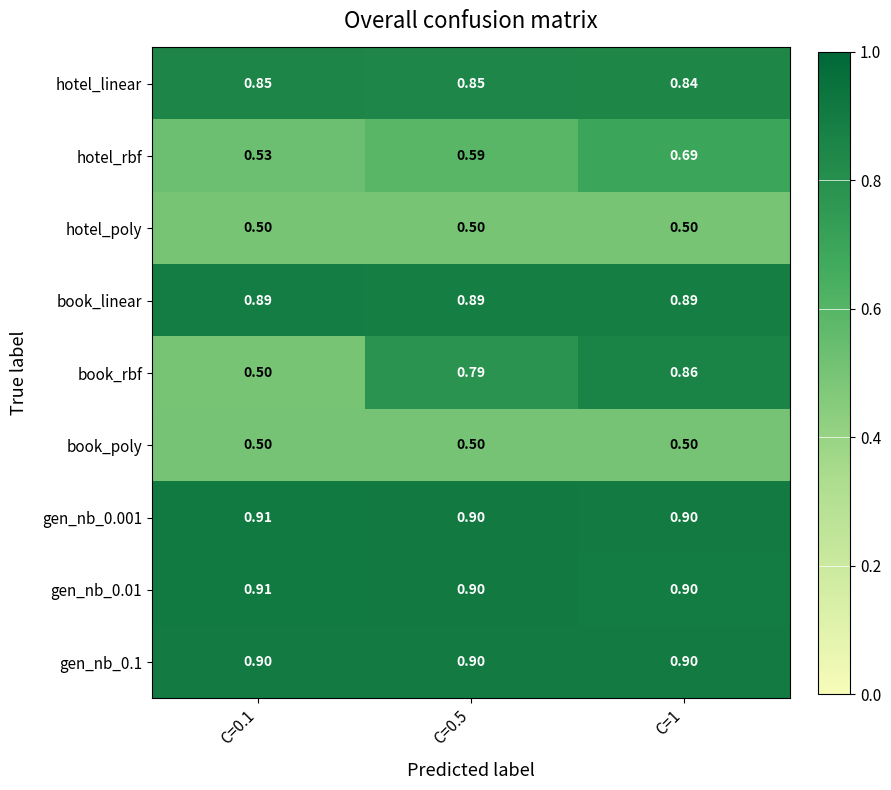

Which series has the widest spread of values?

book_rbf